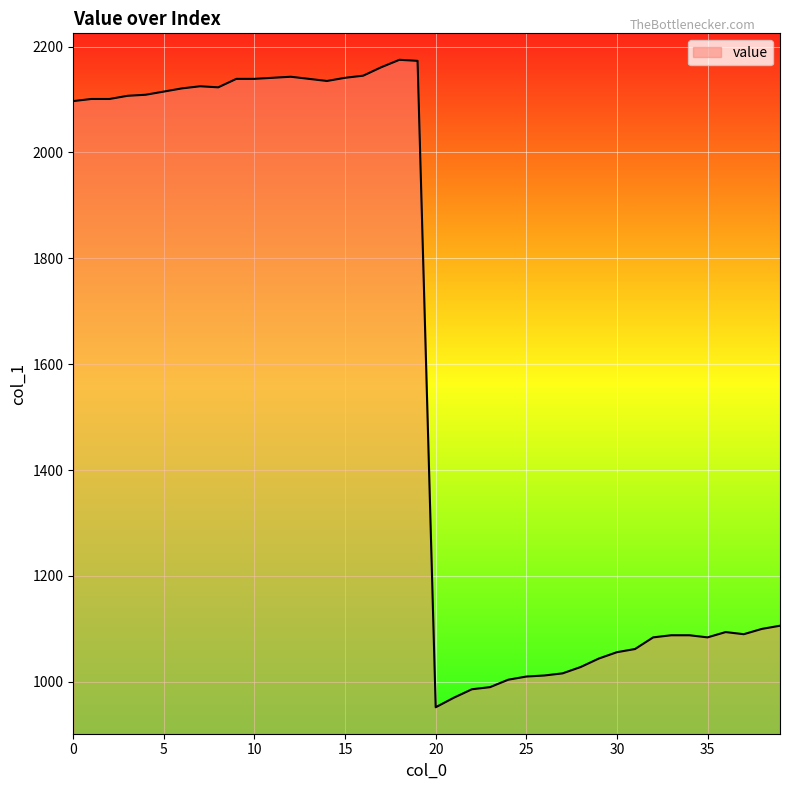

What is the difference between the maximum and minimum values?

1223